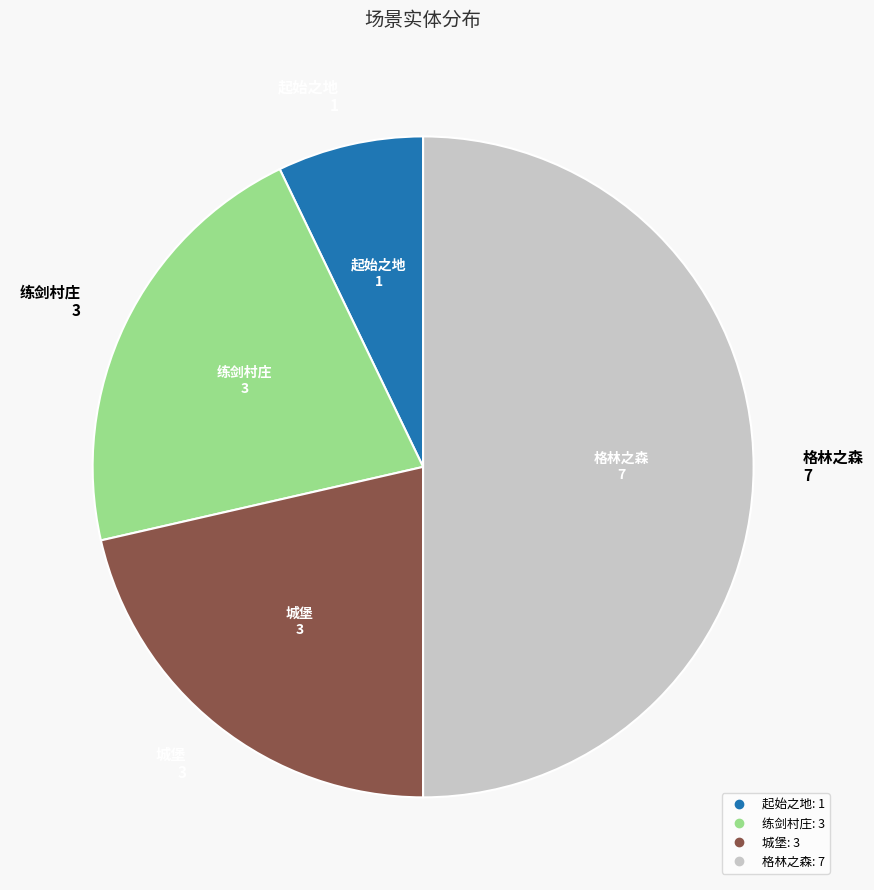

Approximately how many times larger is the value at 格林之森 compared to 城堡?

2.3